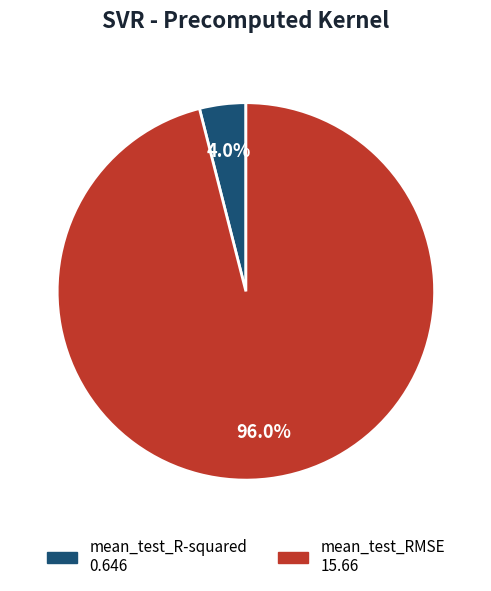

What is the smallest slice in the pie chart?

mean_test_R-squared